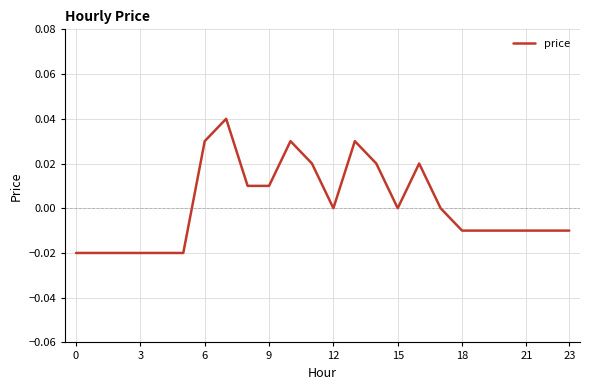

Does the chart have visible grid lines?

Yes